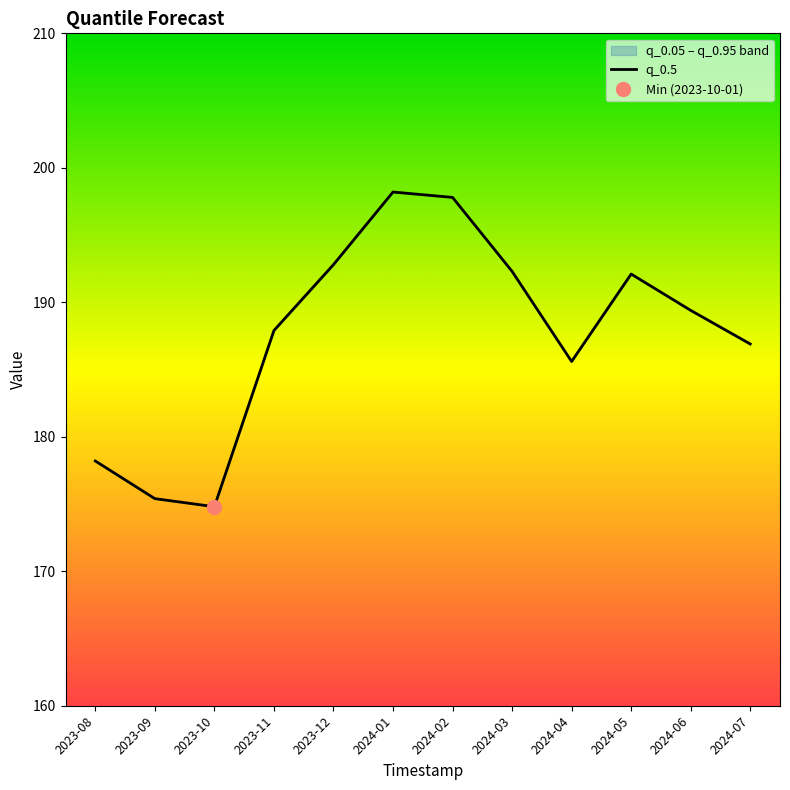

What is the value of the 2nd point from the left?

175.4